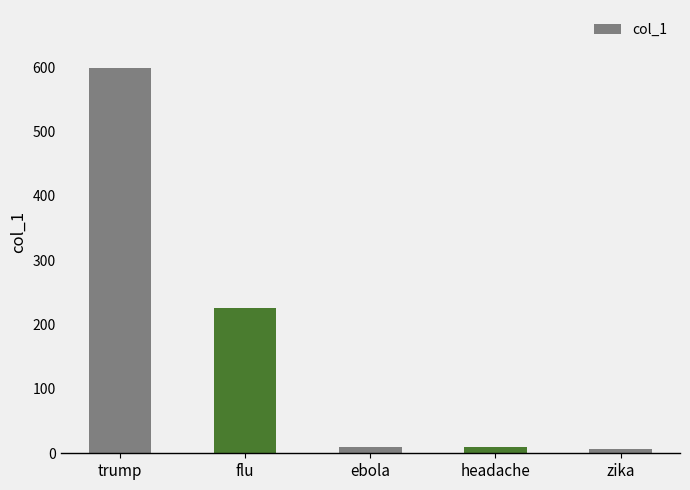

How many bars are there in total?

5